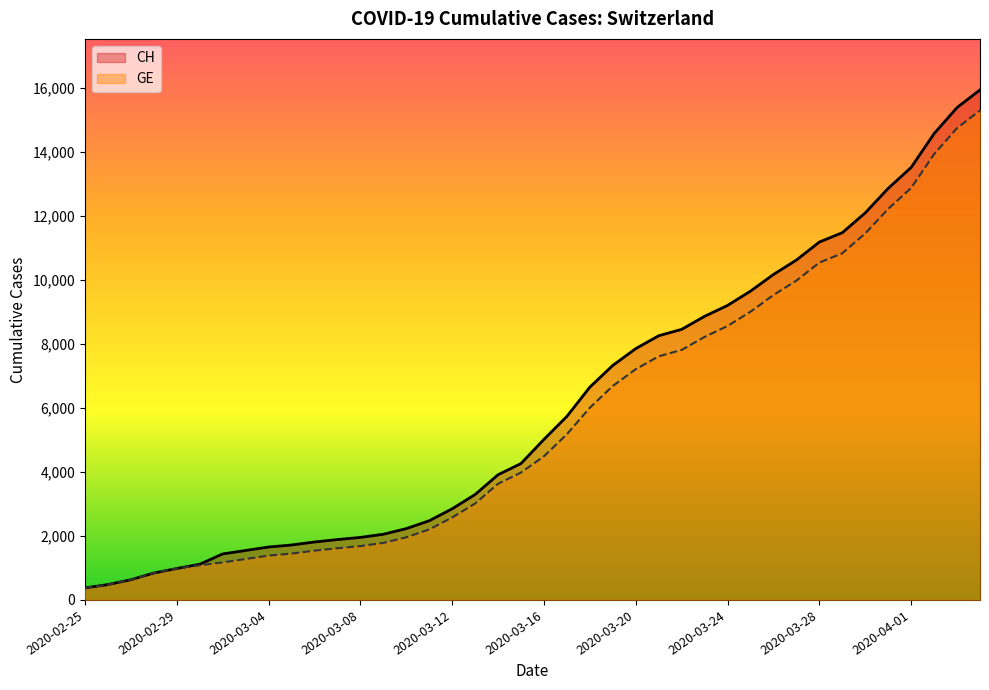

The CH series shows 6399 at 2020-03-28. True or false?

False